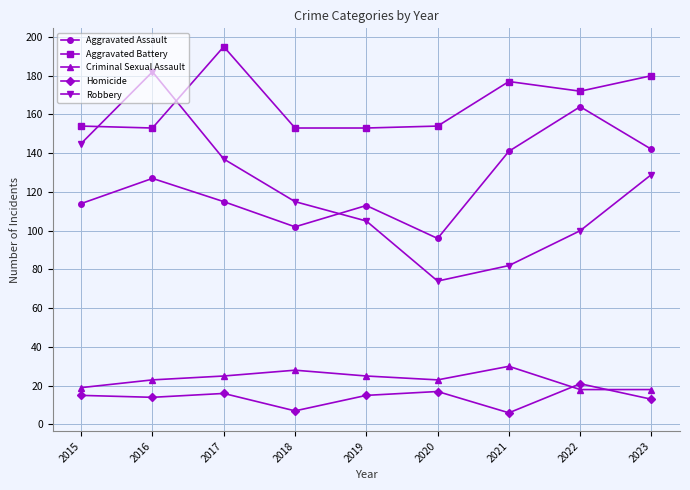

Reading left to right, list all the values displayed in this chart.

Aggravated Assault: 2015=114	2016=127	2017=115	2018=102	2019=113	2020=96	2021=141	2022=164	2023=142
Aggravated Battery: 2015=154	2016=153	2017=195	2018=153	2019=153	2020=154	2021=177	2022=172	2023=180
Criminal Sexual Assault: 2015=19	2016=23	2017=25	2018=28	2019=25	2020=23	2021=30	2022=18	2023=18
Homicide: 2015=15	2016=14	2017=16	2018=7	2019=15	2020=17	2021=6	2022=21	2023=13
Robbery: 2015=145	2016=182	2017=137	2018=115	2019=105	2020=74	2021=82	2022=100	2023=129